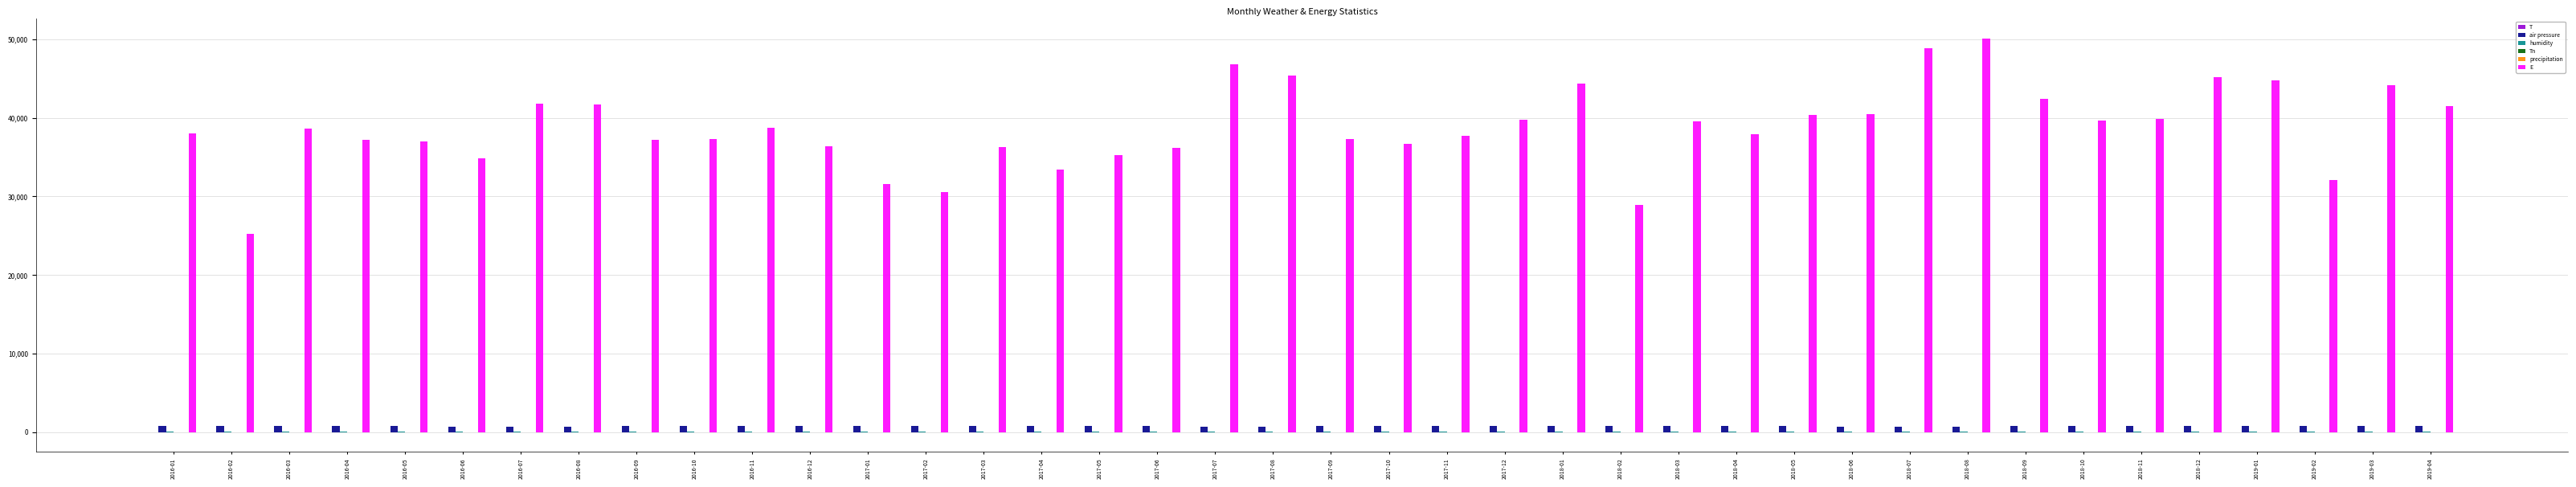

Which series has the largest total across all categories?

E